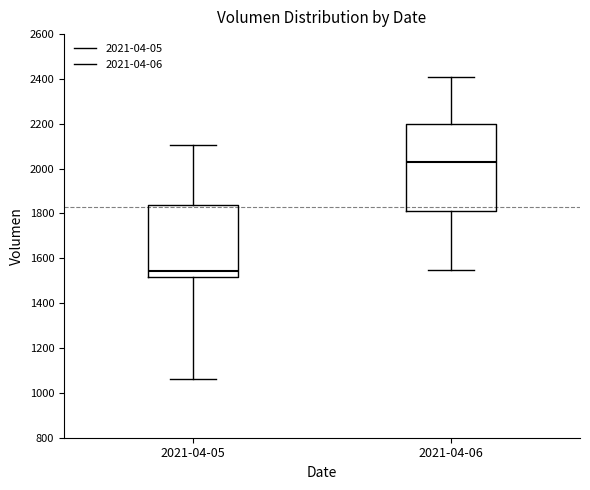

Reading left to right, read every box against the y-axis: the position of its median line, the range the box covers, and the ends of its whiskers. The values are not printed on the chart, so give them approximately, as read against the axis.

2021-04-05: median 1540, box 1520 to 1840, whiskers 1060 to 2100
2021-04-06: median 2040, box 1820 to 2200, whiskers 1540 to 2420